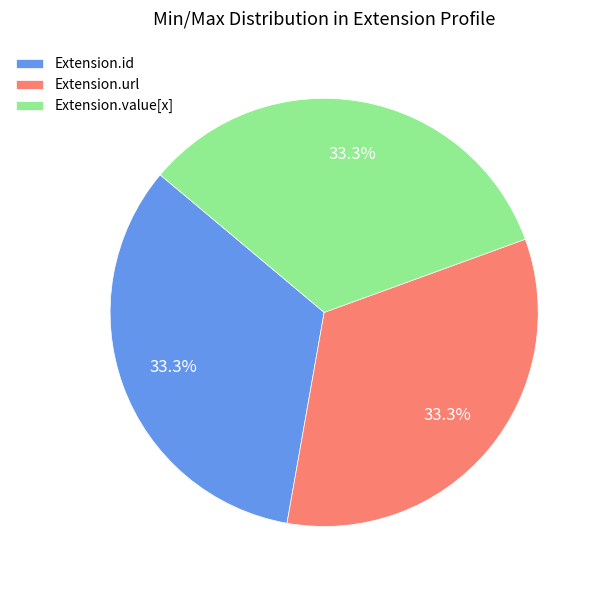

Does any single category account for the majority?

No